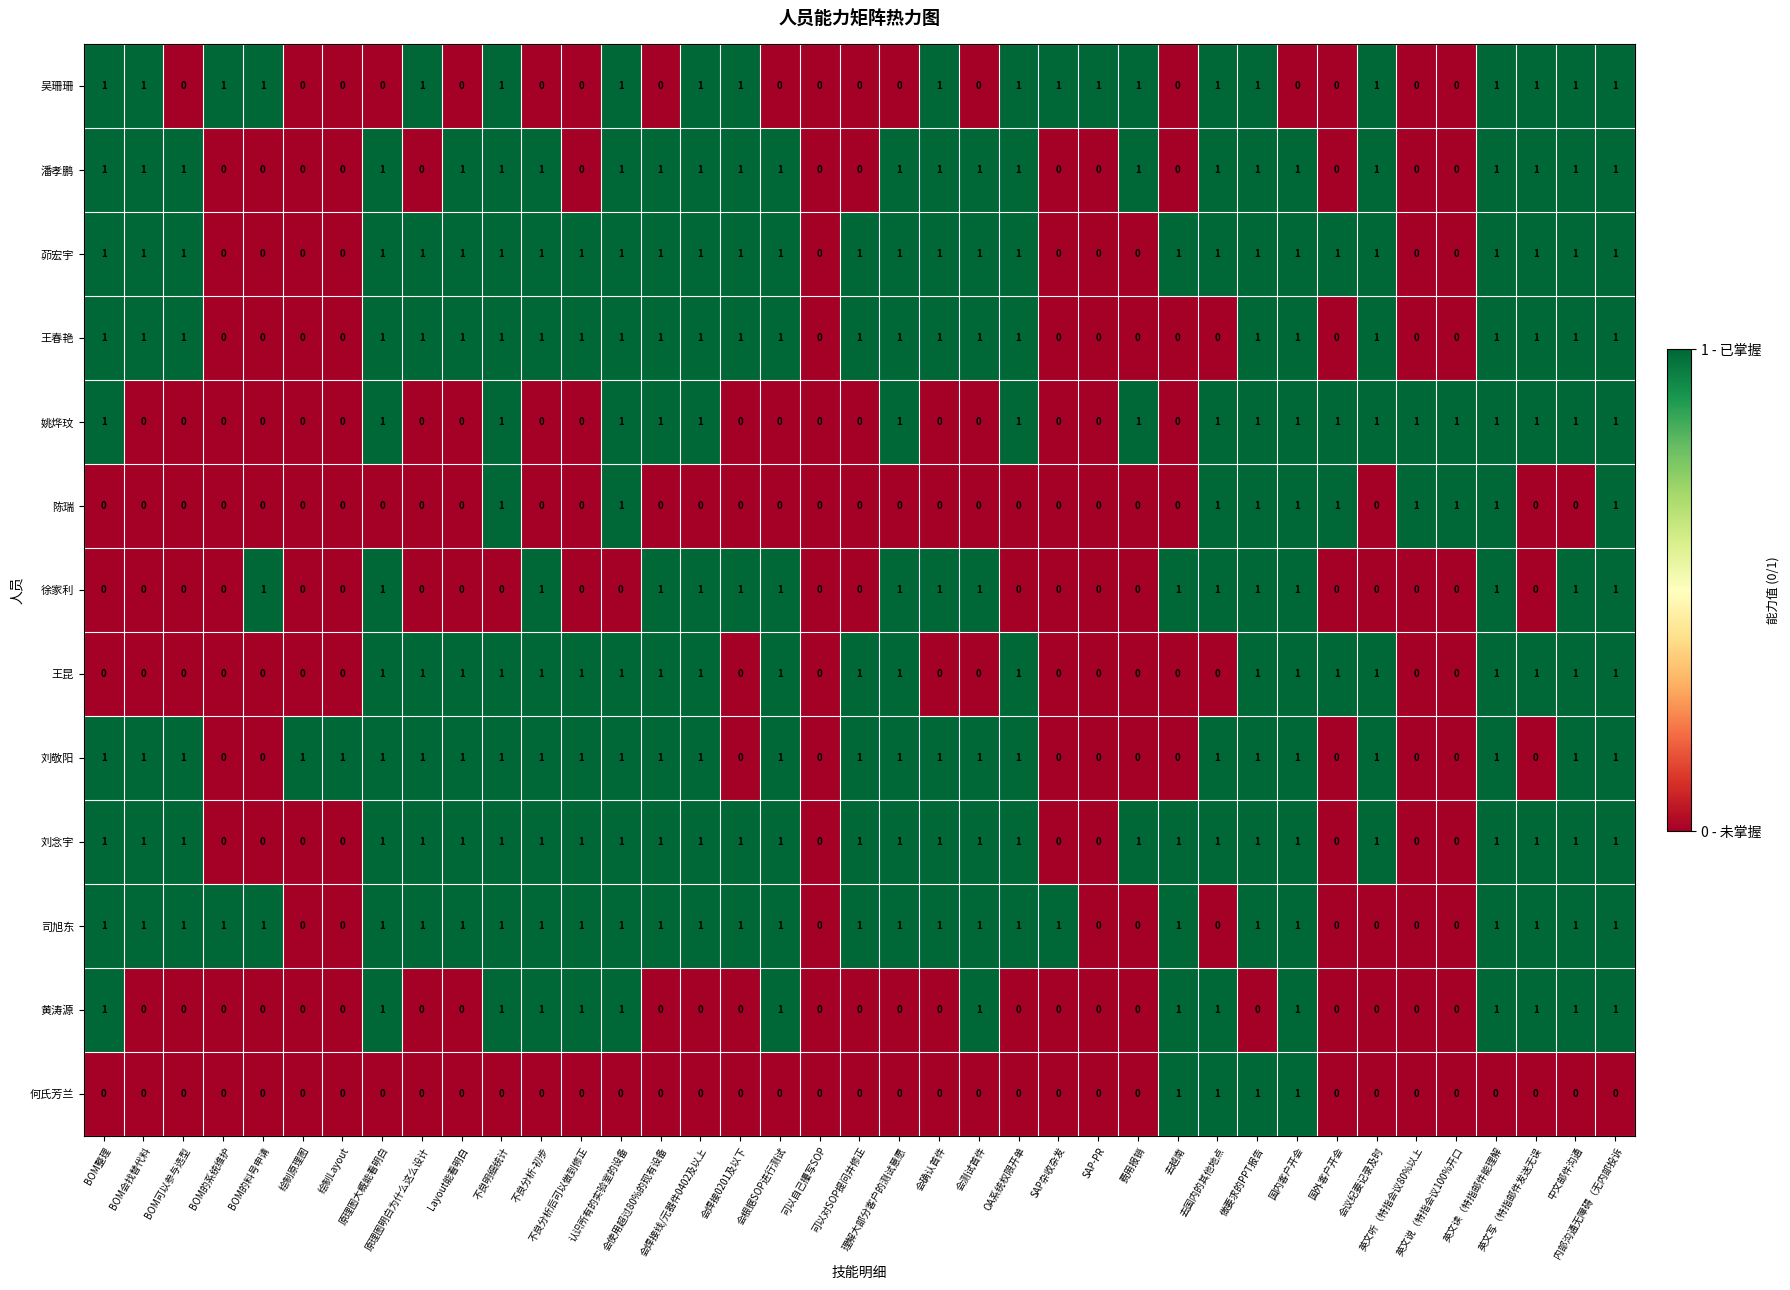

How many 司旭东 values are between 0 and 1?

39